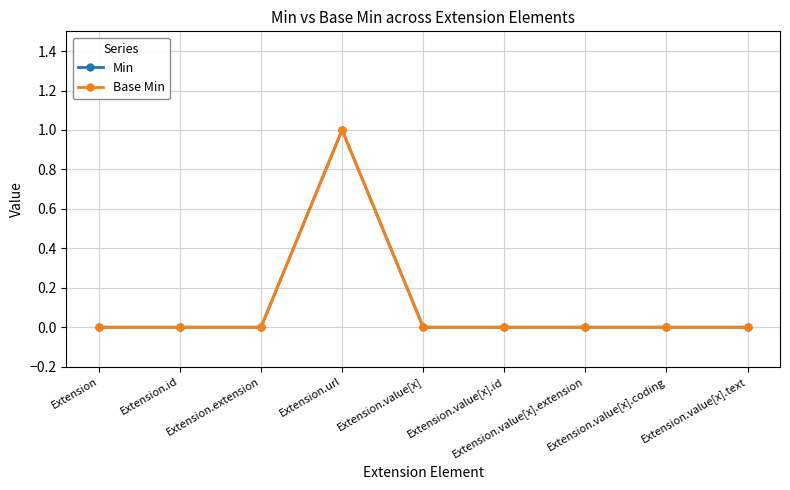

At how many categories does at least one series exceed 0?

1